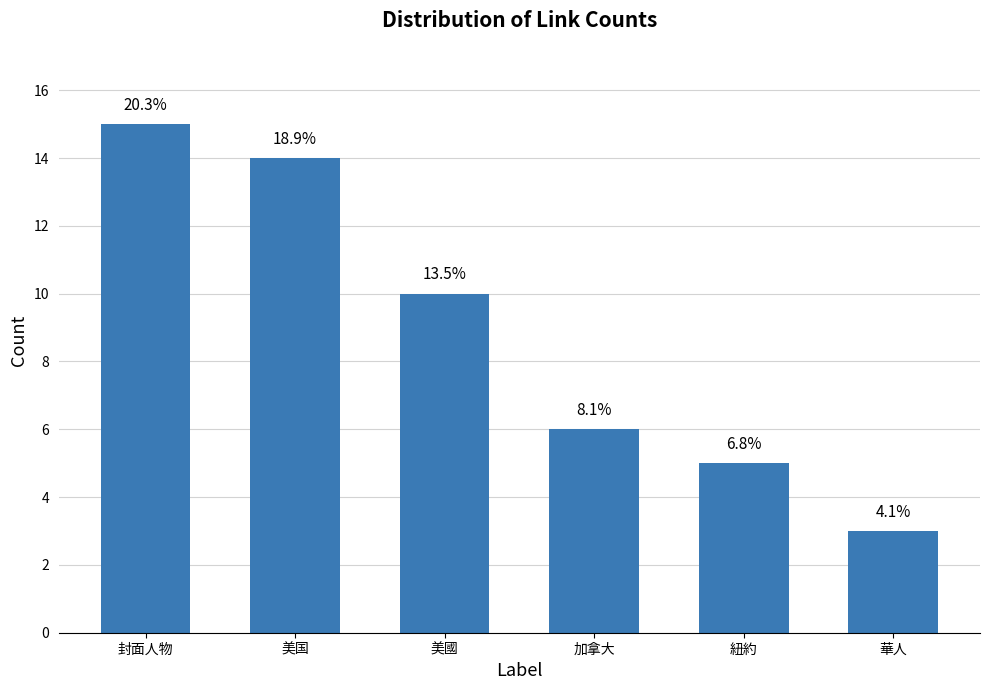

What is the value of the 1st bar from the left?

15